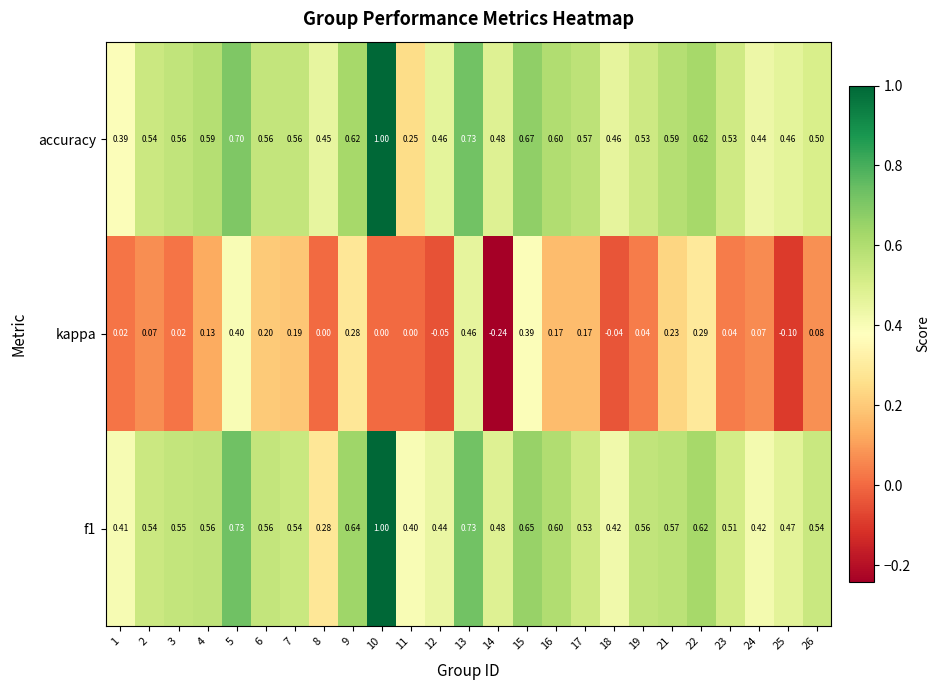

Is the value of f1 at 9 greater than the value of kappa at 9?

Yes